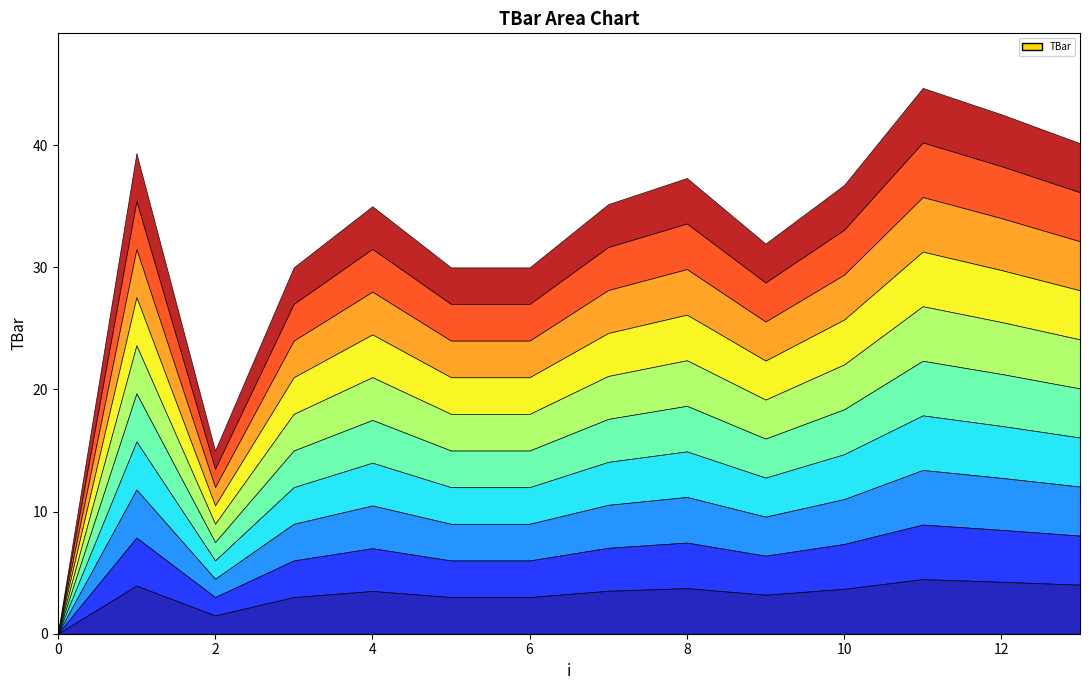

Reading left to right, extract all data points from this chart.

0.0	39.4	15.0	30.0	35.0	30.0	30.0	35.2	37.3	31.9	36.7	44.7	42.5	40.2